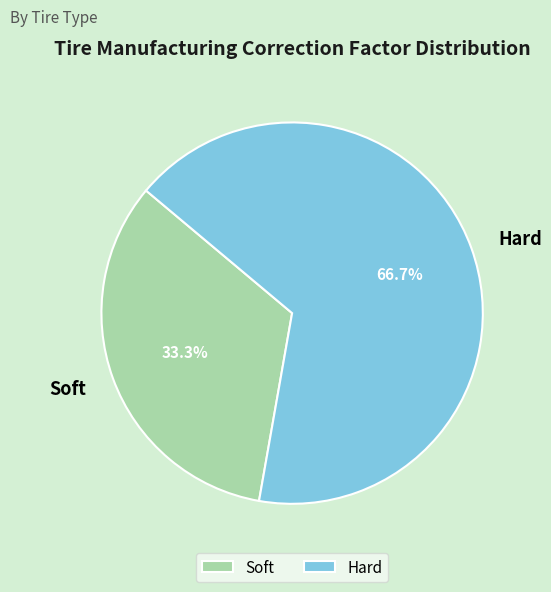

The Hard slice represents 53% of the pie. True or false?

False